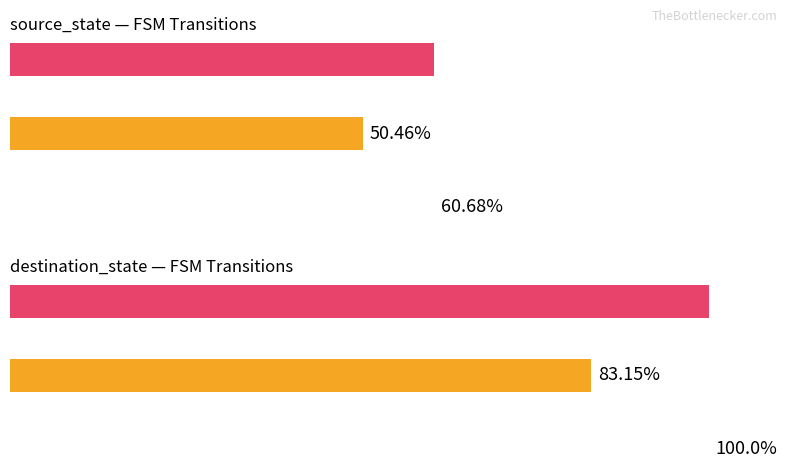

Reading left to right, list all the values displayed in this chart.

Average utilization: 50.5	83.2
Maximum utilization: 60.7	100.0